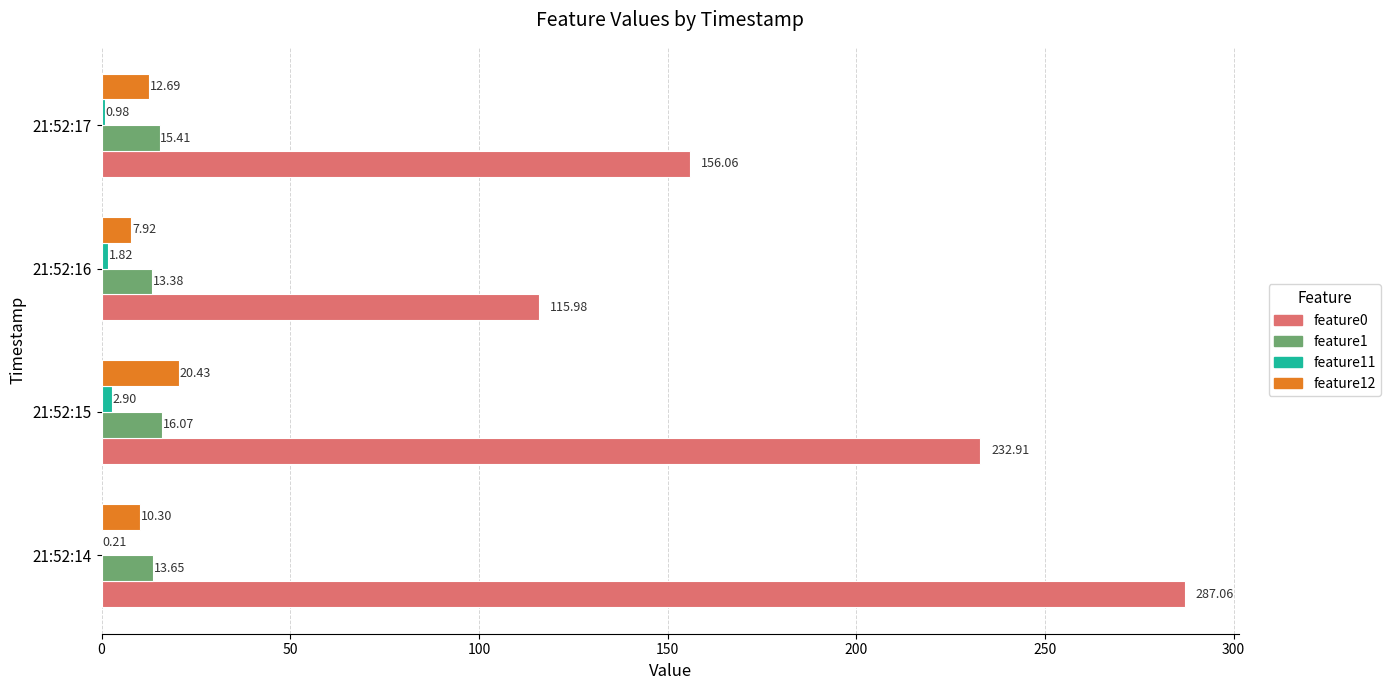

Which series changed the most between 21:52:14 and 21:52:17?

feature0